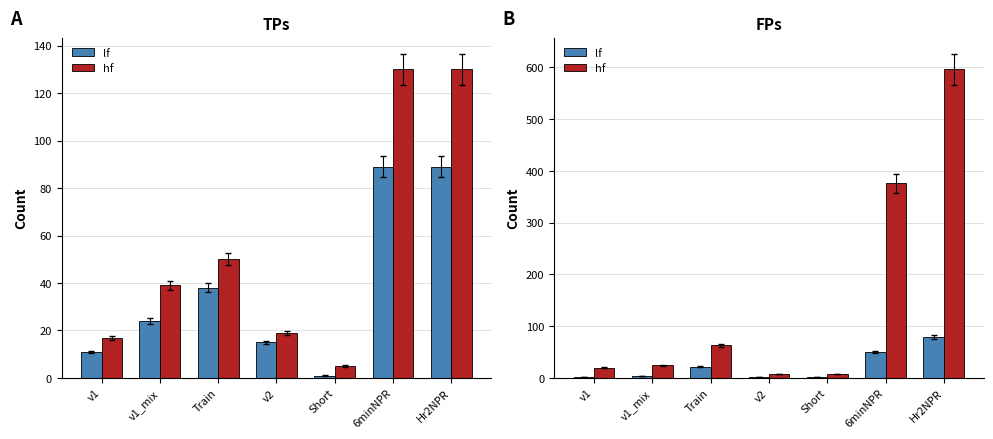

Where is lf nearest to the value 40?

6minNPR